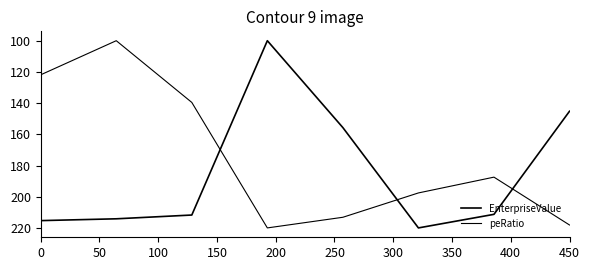

Does the chart have visible grid lines?

No